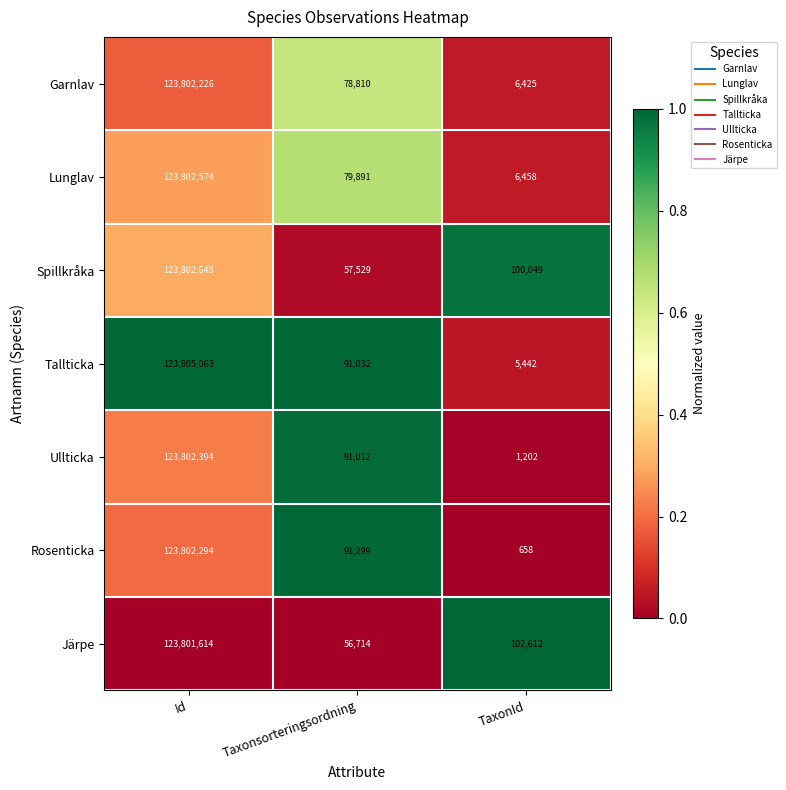

At Taxonsorteringsordning, list the series in order from largest to smallest.

Rosenticka, Tallticka, Ullticka, Lunglav, Garnlav, Spillkråka, Järpe